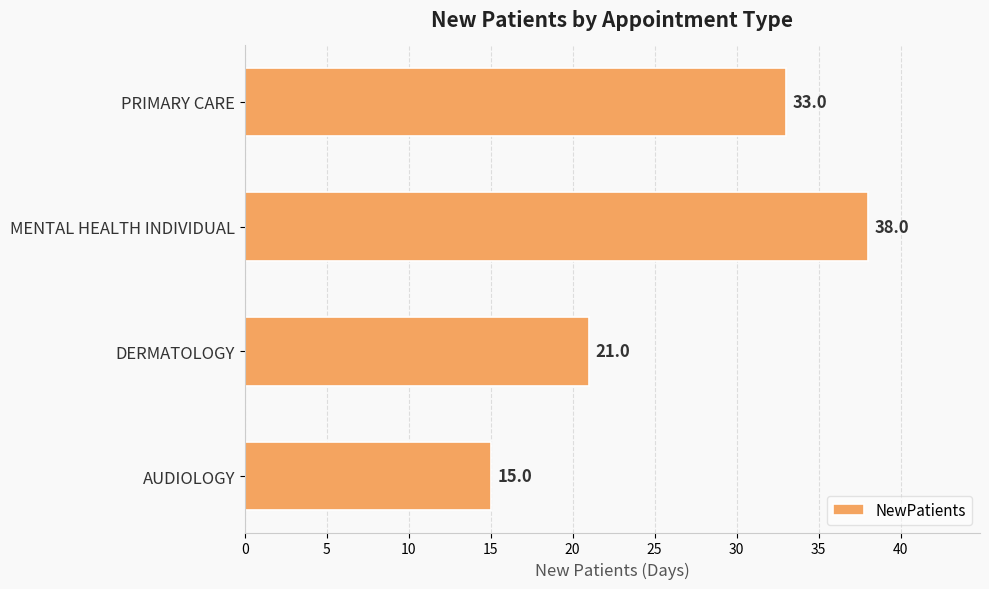

Between DERMATOLOGY and AUDIOLOGY, which is larger?

DERMATOLOGY